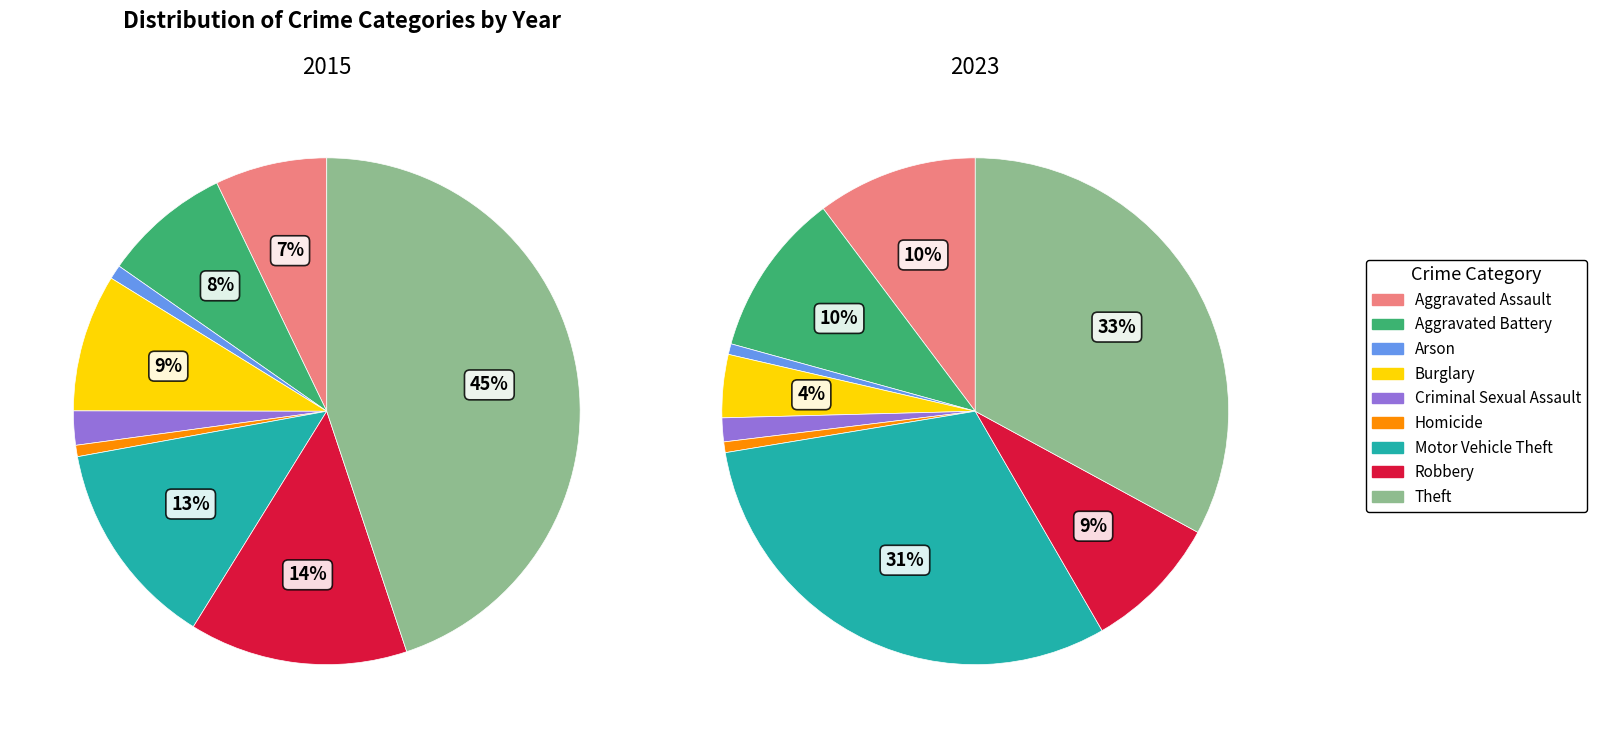

How many segments does this pie chart have?

9